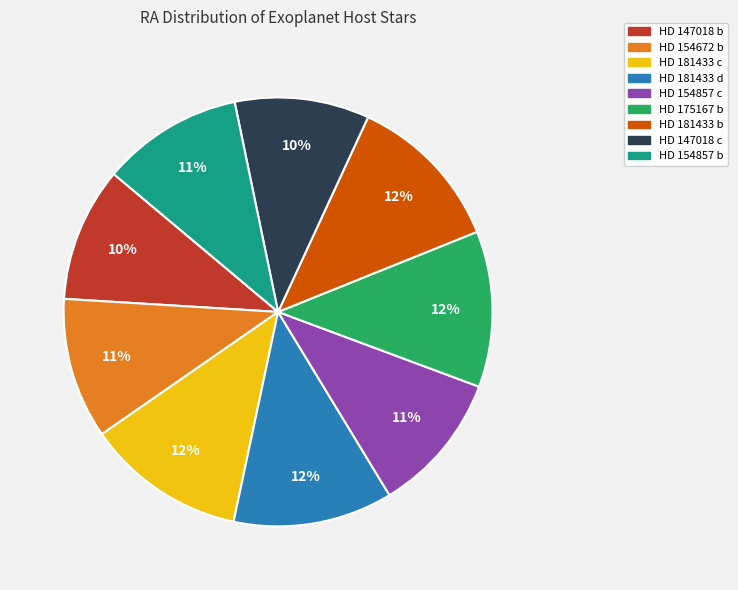

The HD 154857 c slice represents 11% of the pie. True or false?

True